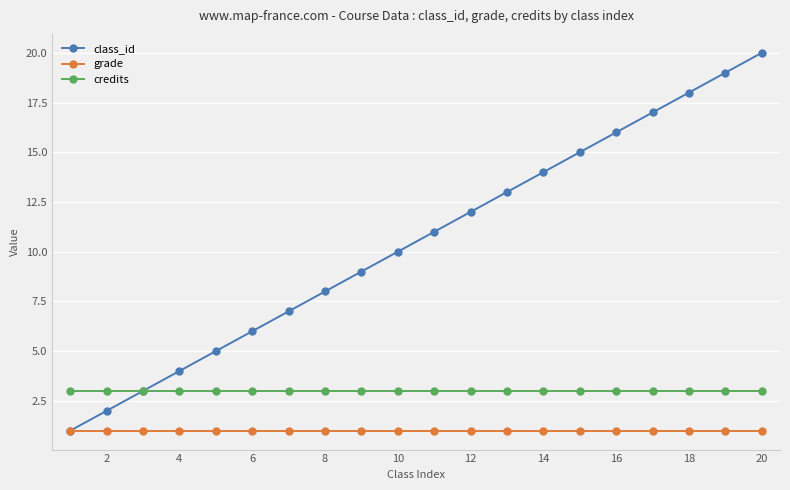

True or false: grade and credits intersect in this chart.

False